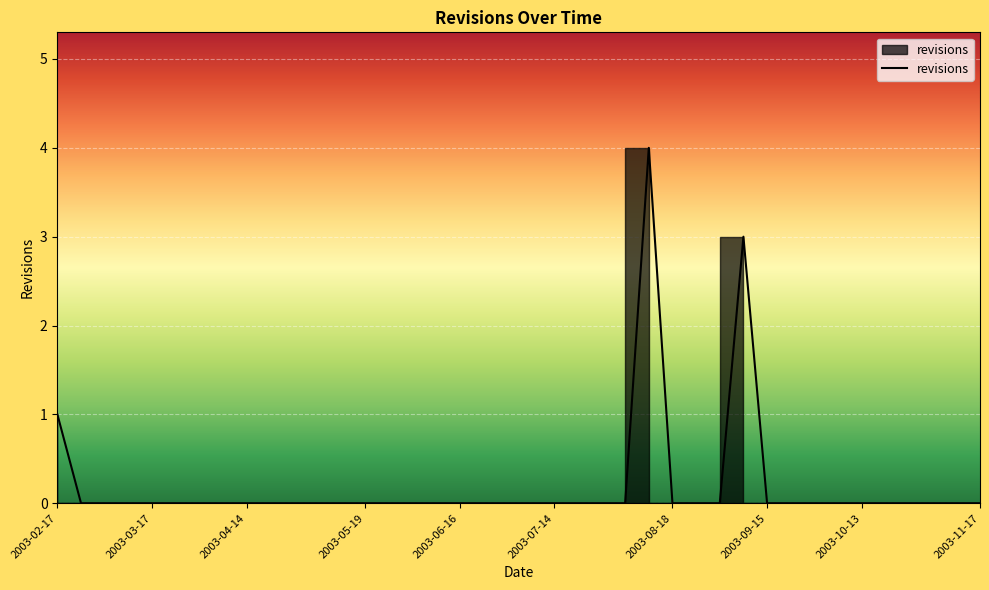

Reading left to right, what are all the values shown in this chart?

1	0	0	0	0	0	0	0	0	0	0	0	0	0	0	0	0	0	0	0	0	0	0	0	0	4	0	0	0	3	0	0	0	0	0	0	0	0	0	0